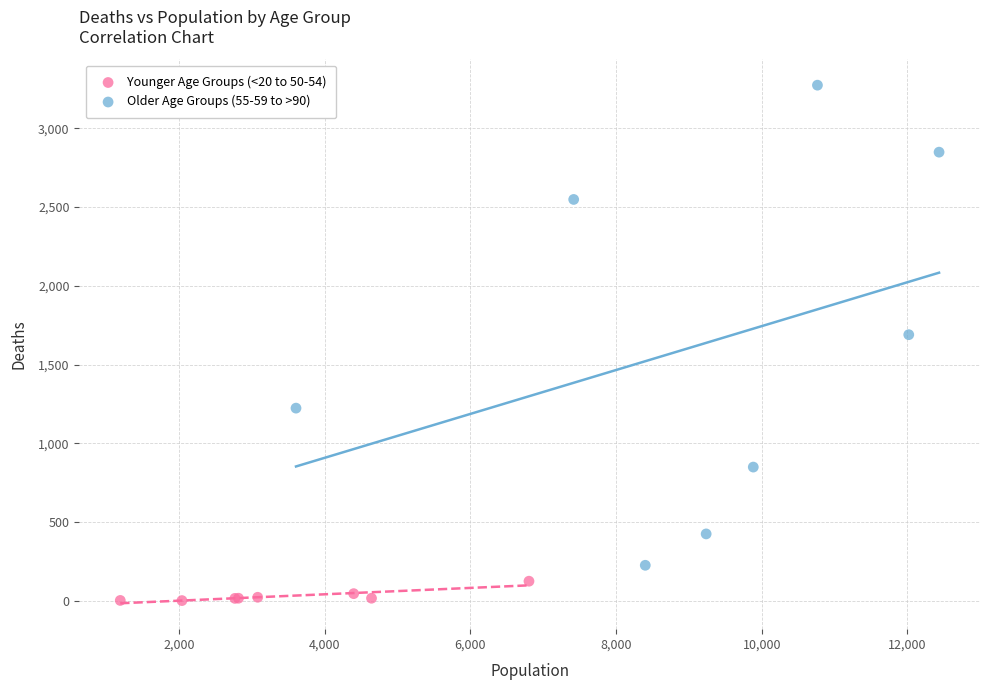

Which series contains the lowest Y value?

Younger Age Groups (<20 to 50-54)